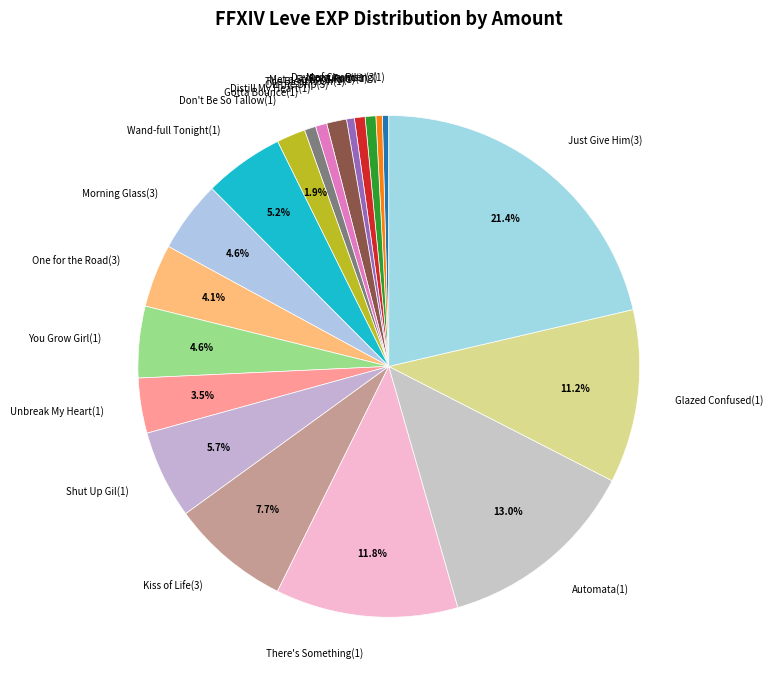

To the nearest percent, what is the difference between the largest and smallest slice percentages?

21%